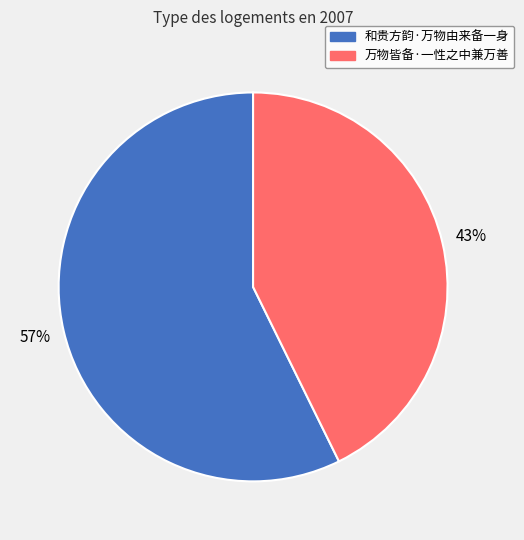

Which has a higher value, 万物皆备·一性之中兼万善 or 和贵方韵·万物由来备一身?

和贵方韵·万物由来备一身